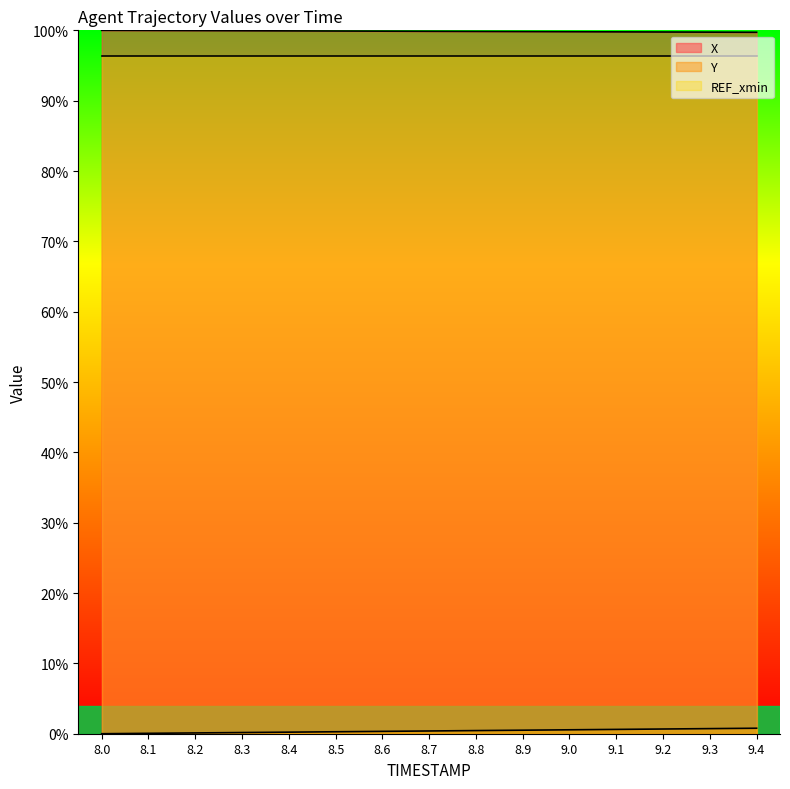

The Y series shows 0.1 at 8.2. True or false?

True